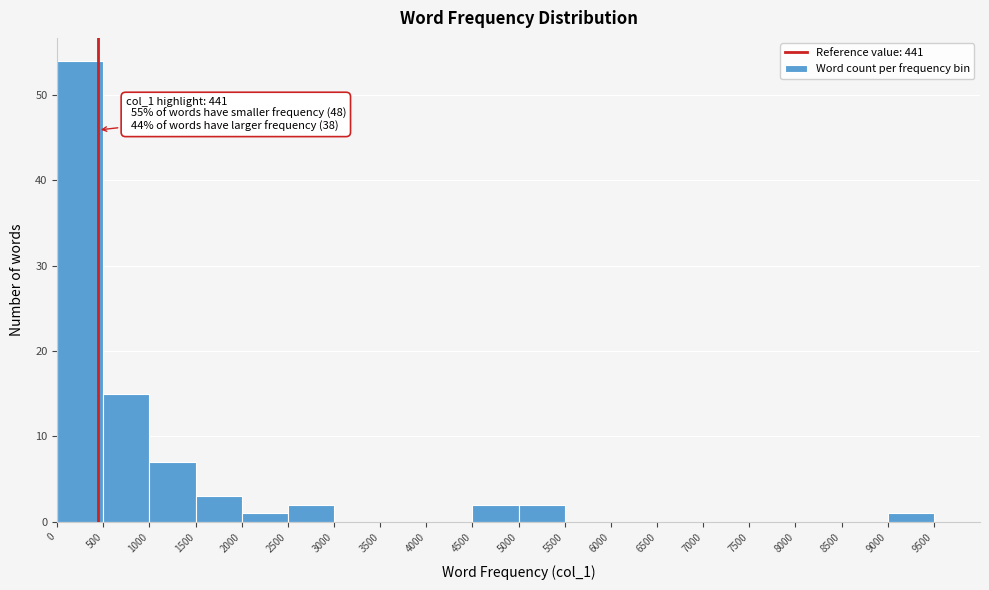

Over which range of the x-axis is the bar tallest?

0 to 500